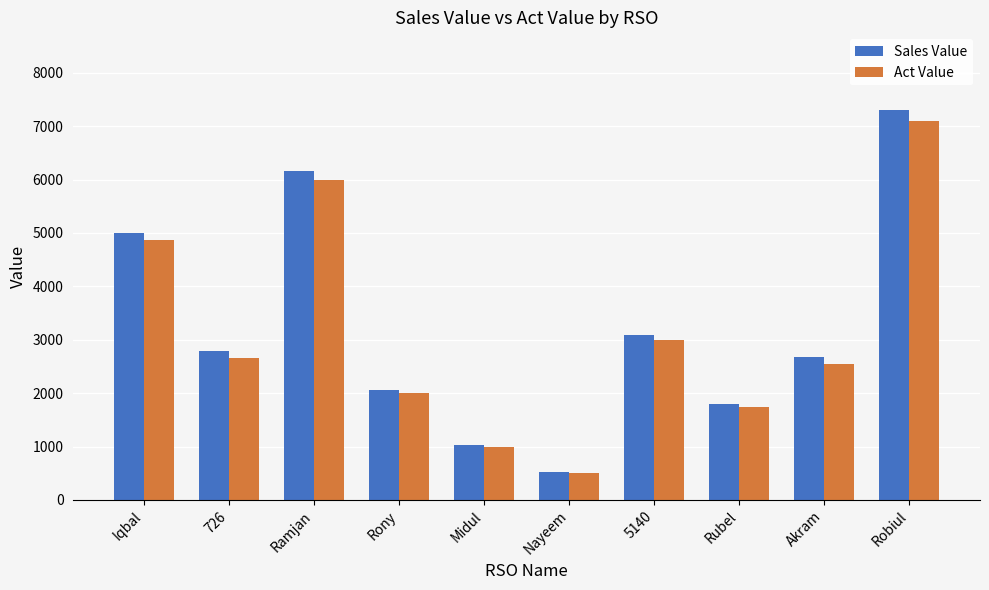

The value of Sales Value at Rony is 1364.9. True or false?

False